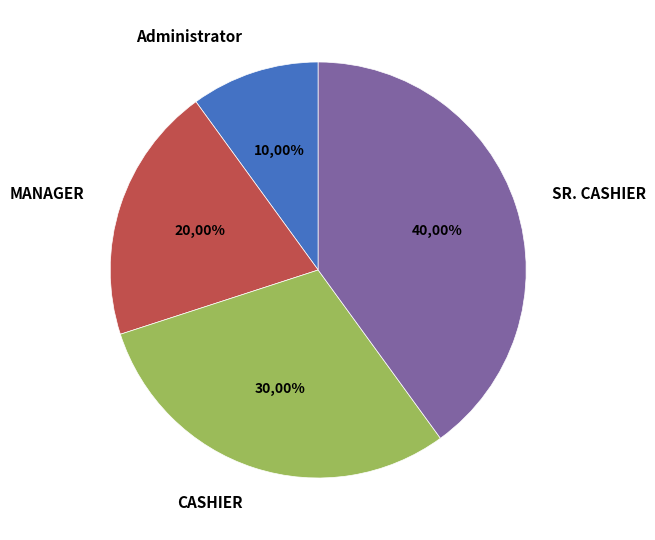

Is there a majority slice in this chart?

No